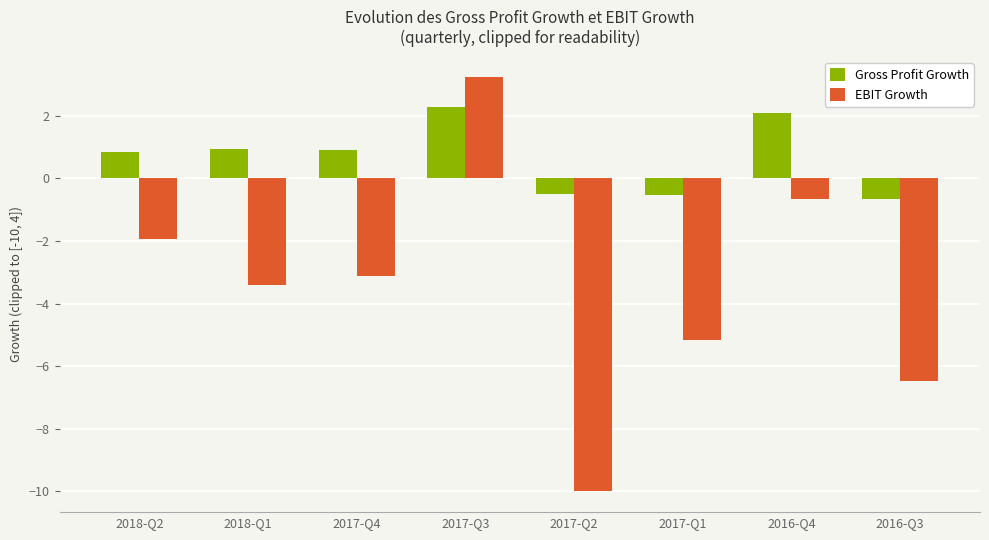

Where is EBIT Growth nearest to the value -3?

2017-Q4